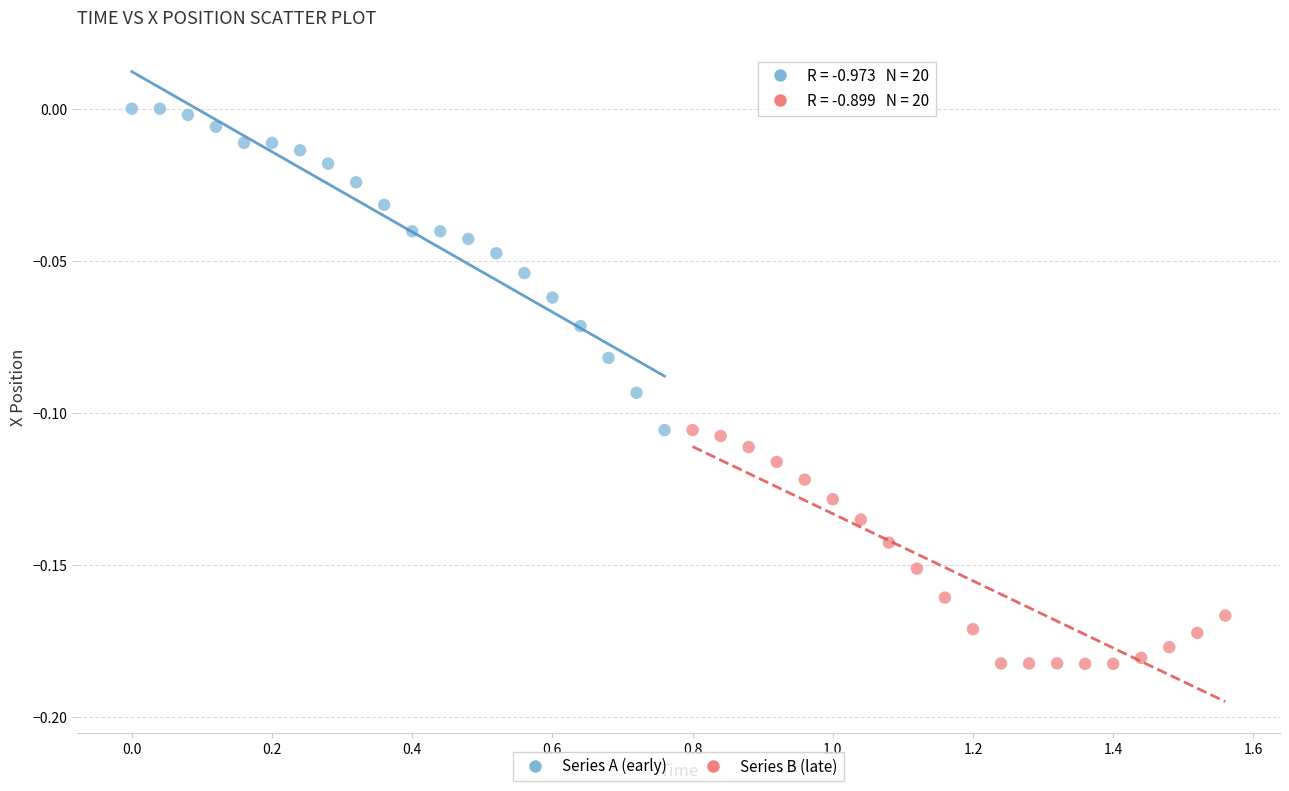

Which series contains the lowest Y value?

Series B (late)